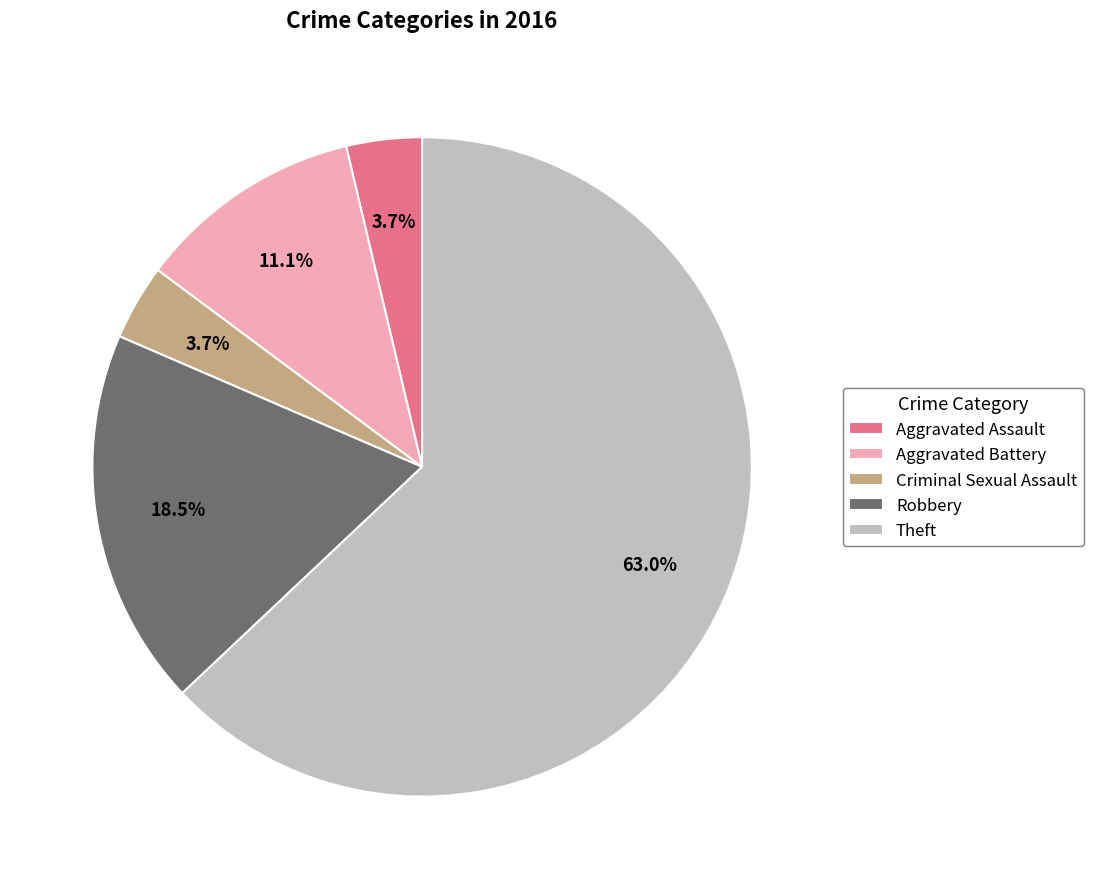

Which slice is the largest?

Theft